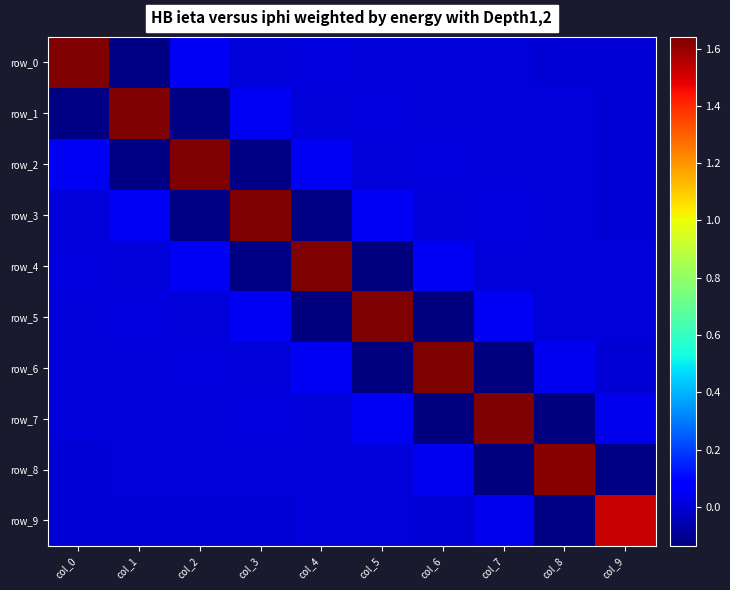

How many negative values does the row_2 series have?

2